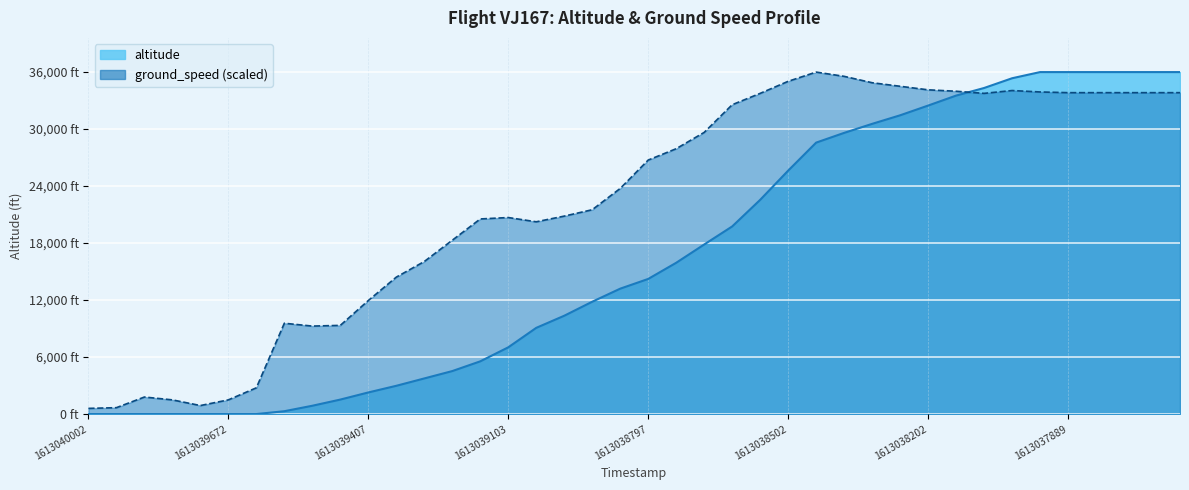

Reading right to left, what are all the values shown in this chart?

altitude: 1613037657=36000.0	1613037723=36000.0	1613037787=36000.0	1613037844=36000.0	1613037889=36000.0	1613037960=36000.0	1613038021=35350.0	1613038085=34325.0	1613038136=33525.0	1613038202=32475.0	1613038266=31450.0	1613038322=30550.0	1613038379=29600.0	1613038438=28575.0	1613038502=25625.0	1613038563=22550.0	1613038620=19750.0	1613038681=17850.0	1613038743=15925.0	1613038797=14225.0	1613038855=13200.0	1613038923=11825.0	1613038984=10350.0	1613039036=9075.0	1613039103=7025.0	1613039158=5550.0	1613039222=4525.0	1613039282=3750.0	1613039341=2975.0	1613039407=2275.0	1613039469=1525.0	1613039531=875.0	1613039587=300.0	1613039644=0.0	1613039672=0.0	1613039764=0.0	1613039820=0.0	1613039877=0.0	1613039939=0.0	1613040002=0.0
ground_speed: 1613037657=33834.0	1613037723=33834.0	1613037787=33834.0	1613037844=33834.0	1613037889=33834.0	1613037960=33908.7	1613038021=34058.1	1613038085=33759.3	1613038136=33983.4	1613038202=34132.8	1613038266=34506.2	1613038322=34879.7	1613038379=35551.9	1613038438=36000.0	1613038502=35029.0	1613038563=33759.3	1613038620=32564.3	1613038681=29651.5	1613038743=27933.6	1613038797=26738.6	1613038855=23751.0	1613038923=21510.4	1613038984=20838.2	1613039036=20240.7	1613039103=20688.8	1613039158=20539.4	1613039222=18298.8	1613039282=16058.1	1613039341=14414.9	1613039407=11950.2	1613039469=9336.1	1613039531=9261.4	1613039587=9560.2	1613039644=2763.5	1613039672=1493.8	1613039764=896.3	1613039820=1493.8	1613039877=1792.5	1613039939=672.2	1613040002=597.5